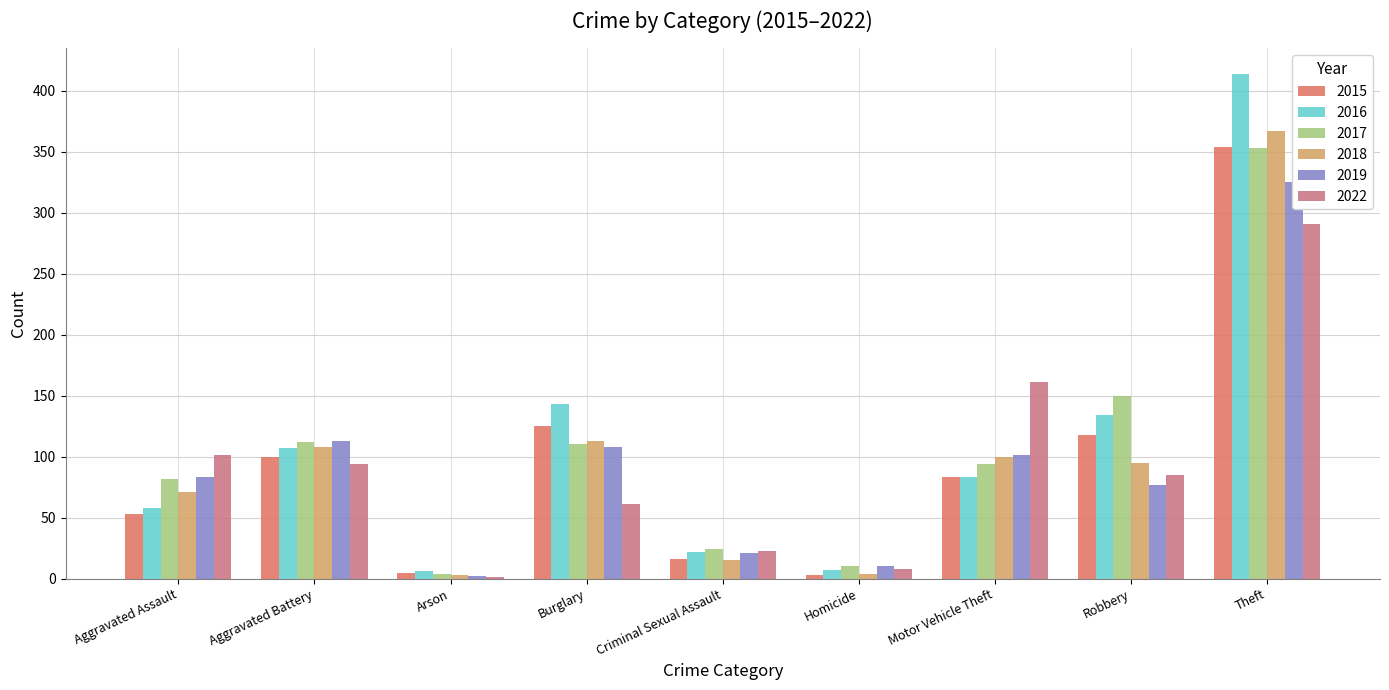

Reading left to right, extract all data points from this chart.

2015: Aggravated Assault=53	Aggravated Battery=100	Arson=5	Burglary=125	Criminal Sexual Assault=16	Homicide=3	Motor Vehicle Theft=83	Robbery=118	Theft=354
2016: Aggravated Assault=58	Aggravated Battery=107	Arson=6	Burglary=143	Criminal Sexual Assault=22	Homicide=7	Motor Vehicle Theft=83	Robbery=134	Theft=414
2017: Aggravated Assault=82	Aggravated Battery=112	Arson=4	Burglary=110	Criminal Sexual Assault=24	Homicide=10	Motor Vehicle Theft=94	Robbery=150	Theft=353
2018: Aggravated Assault=71	Aggravated Battery=108	Arson=3	Burglary=113	Criminal Sexual Assault=15	Homicide=4	Motor Vehicle Theft=100	Robbery=95	Theft=367
2019: Aggravated Assault=83	Aggravated Battery=113	Arson=2	Burglary=108	Criminal Sexual Assault=21	Homicide=10	Motor Vehicle Theft=101	Robbery=77	Theft=325
2022: Aggravated Assault=101	Aggravated Battery=94	Arson=1	Burglary=61	Criminal Sexual Assault=23	Homicide=8	Motor Vehicle Theft=161	Robbery=85	Theft=291